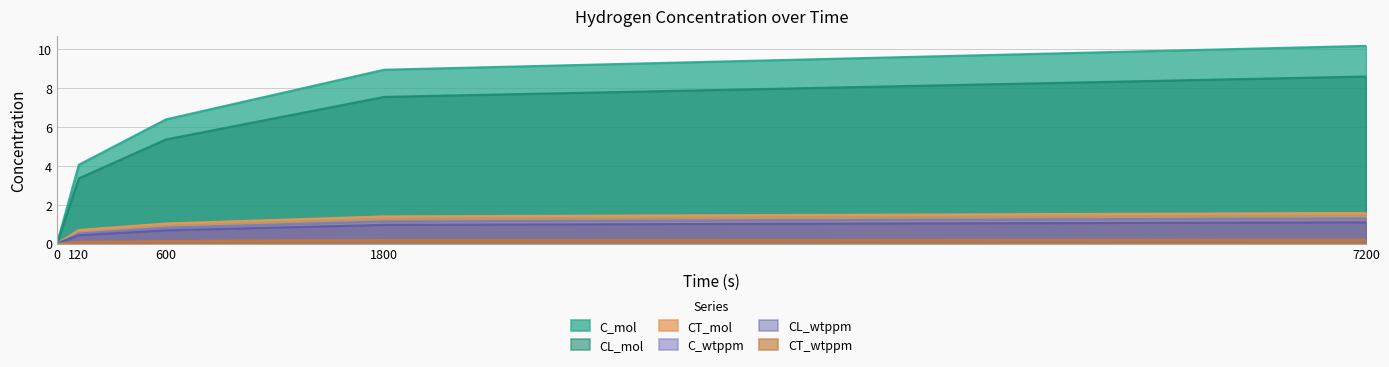

Rank the series at 0 from highest to lowest value.

C_mol, CL_mol, CT_mol, C_wtppm, CL_wtppm, CT_wtppm